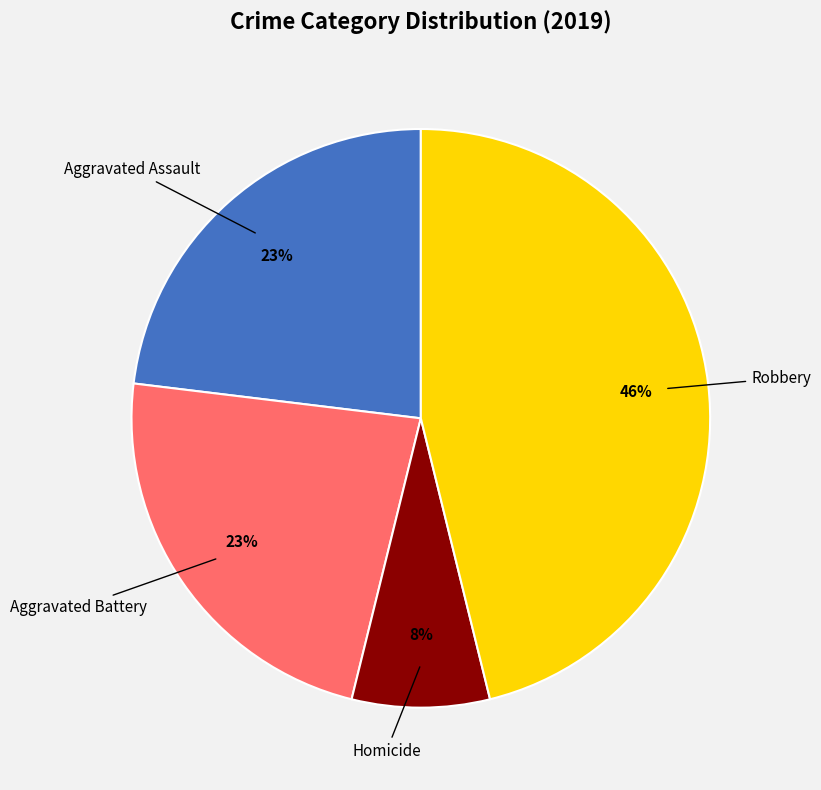

Does any single category account for the majority?

No